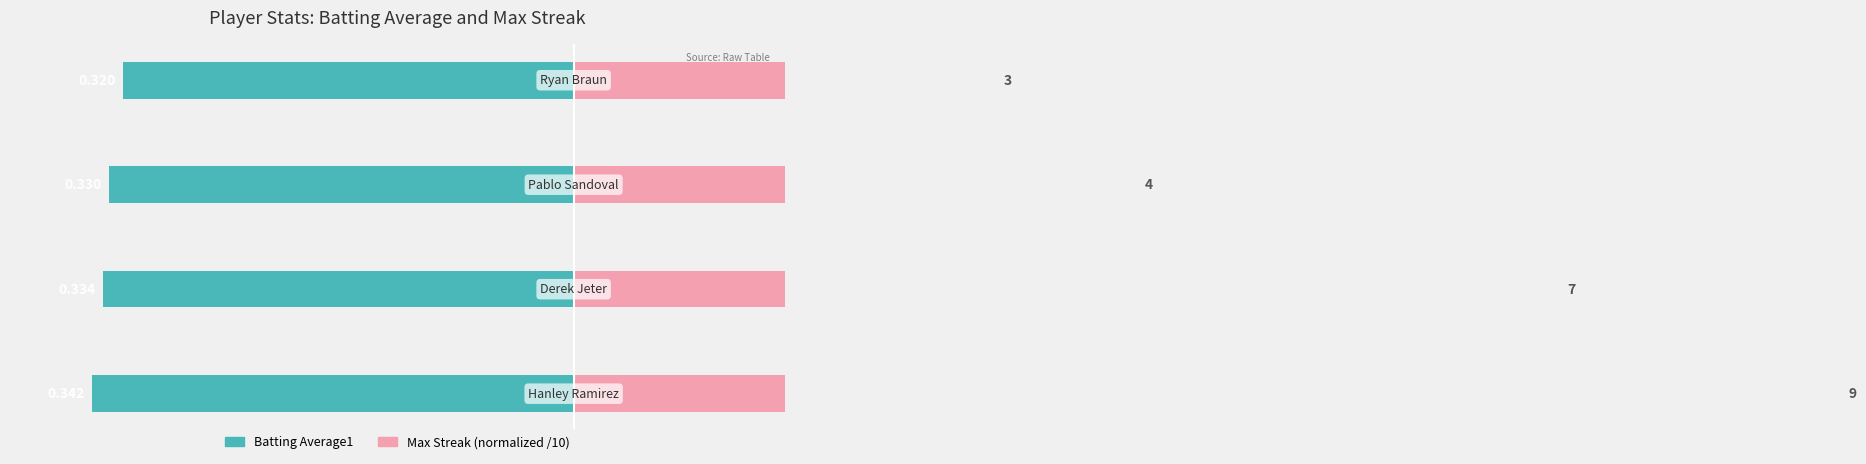

True or false: Batting Average1 has a value of -0.3 at 3.

True